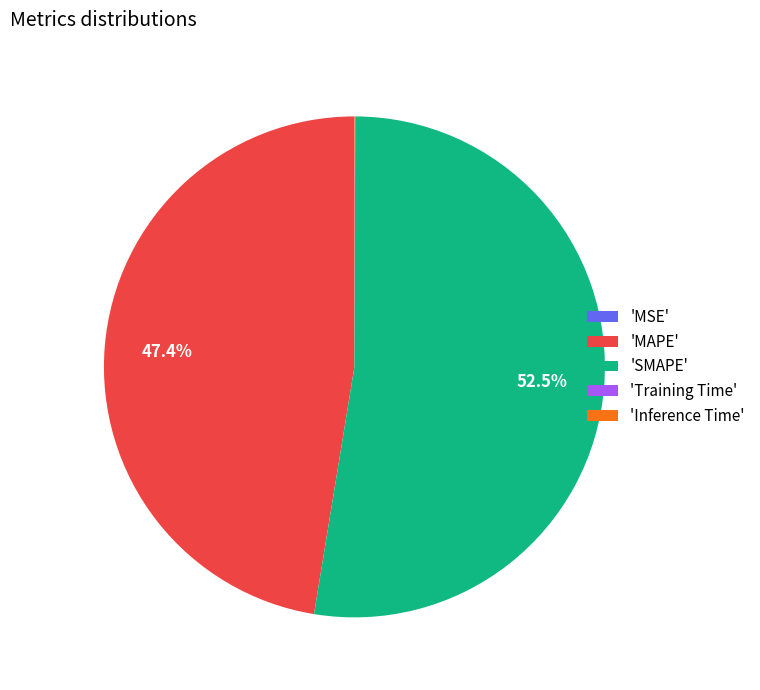

What is the largest slice in the pie chart?

'SMAPE'